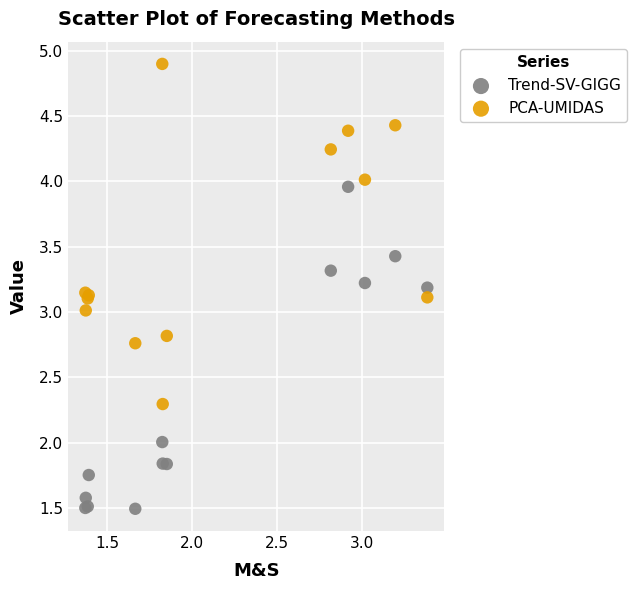

Which series reaches the maximum Y coordinate?

PCA-UMIDAS